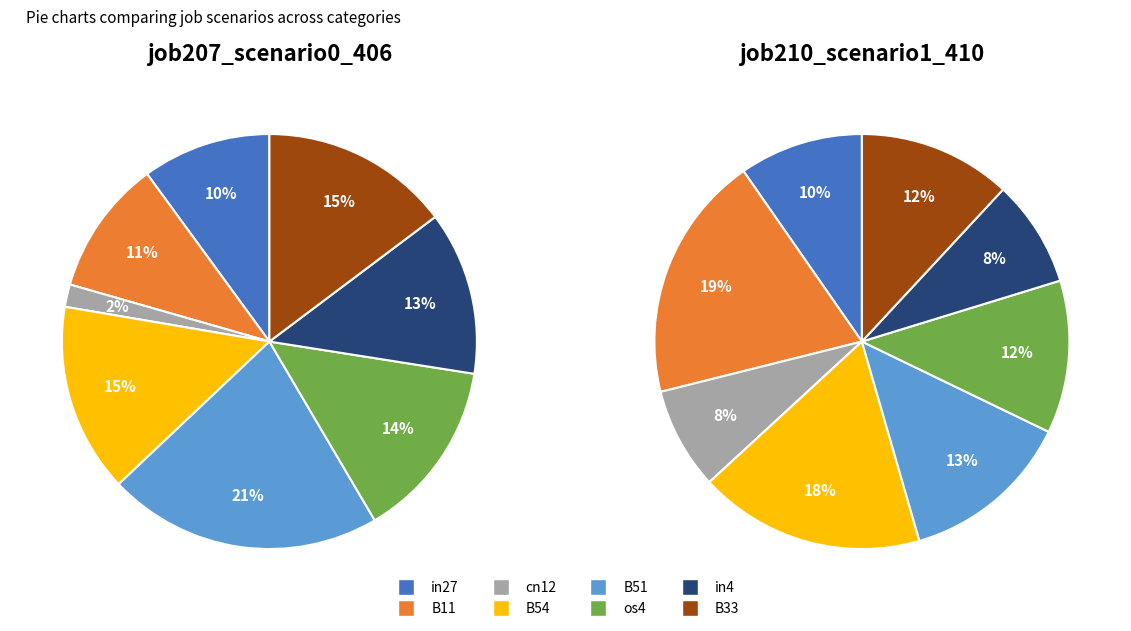

What is the change in value from in27 to B33?

+0.1